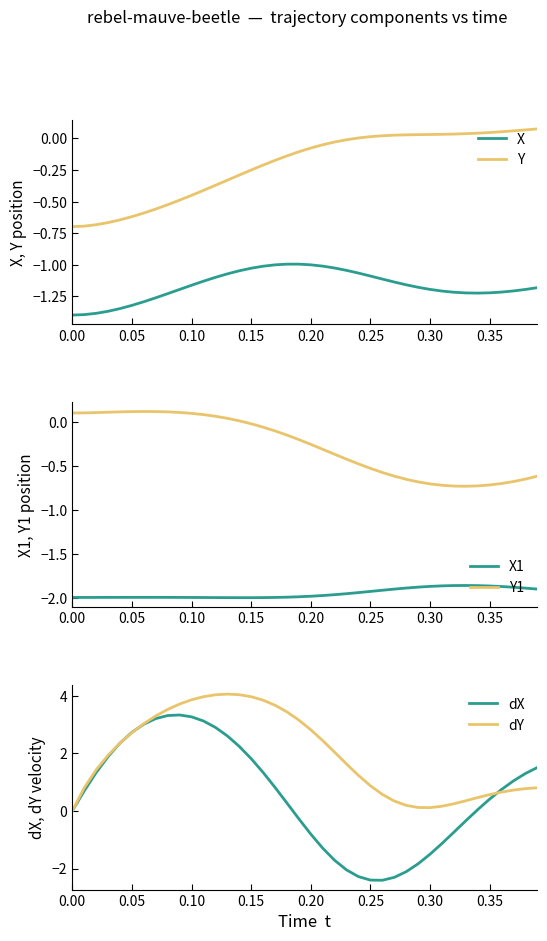

Does the chart have visible grid lines?

No